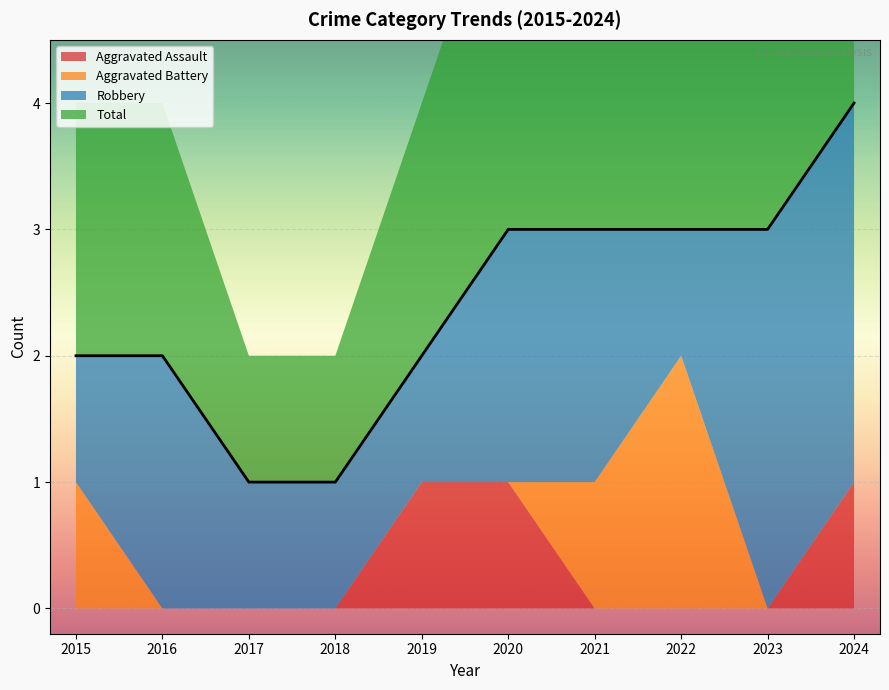

Reading right to left, what are all the values shown in this chart?

Aggravated Assault: 2024=1	2023=0	2022=0	2021=0	2020=1	2019=1	2018=0	2017=0	2016=0	2015=0
Aggravated Battery: 2024=0	2023=0	2022=2	2021=1	2020=0	2019=0	2018=0	2017=0	2016=0	2015=1
Robbery: 2024=3	2023=3	2022=1	2021=2	2020=2	2019=1	2018=1	2017=1	2016=2	2015=1
Total: 2024=4	2023=3	2022=3	2021=3	2020=3	2019=2	2018=1	2017=1	2016=2	2015=2